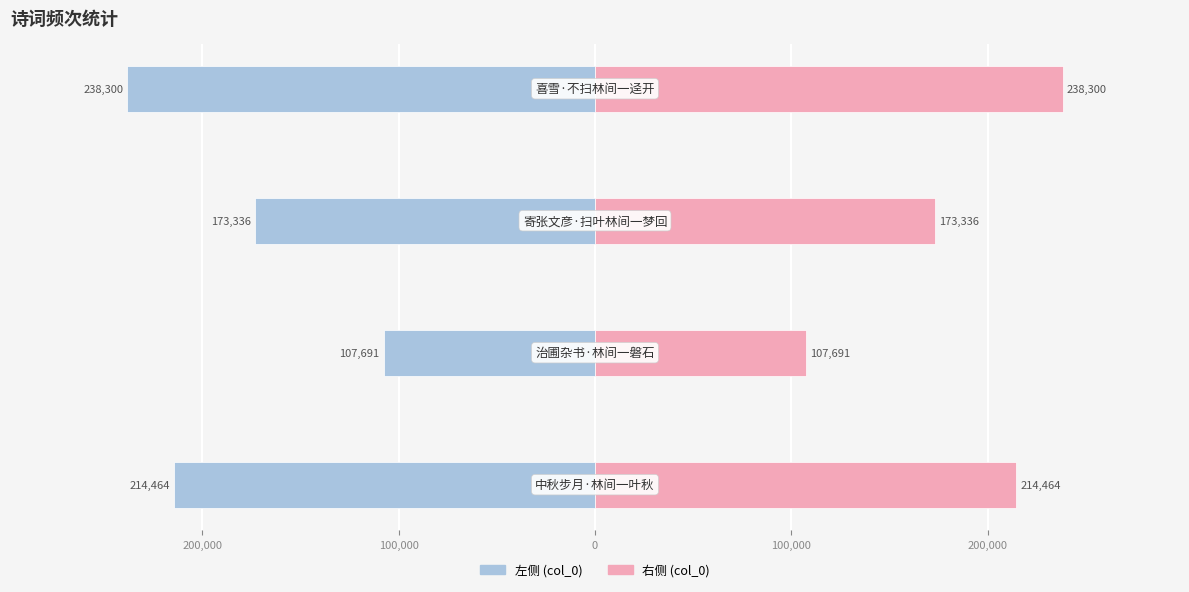

True or false: col_0 (右) has a value of 142217 at 200,000.

False